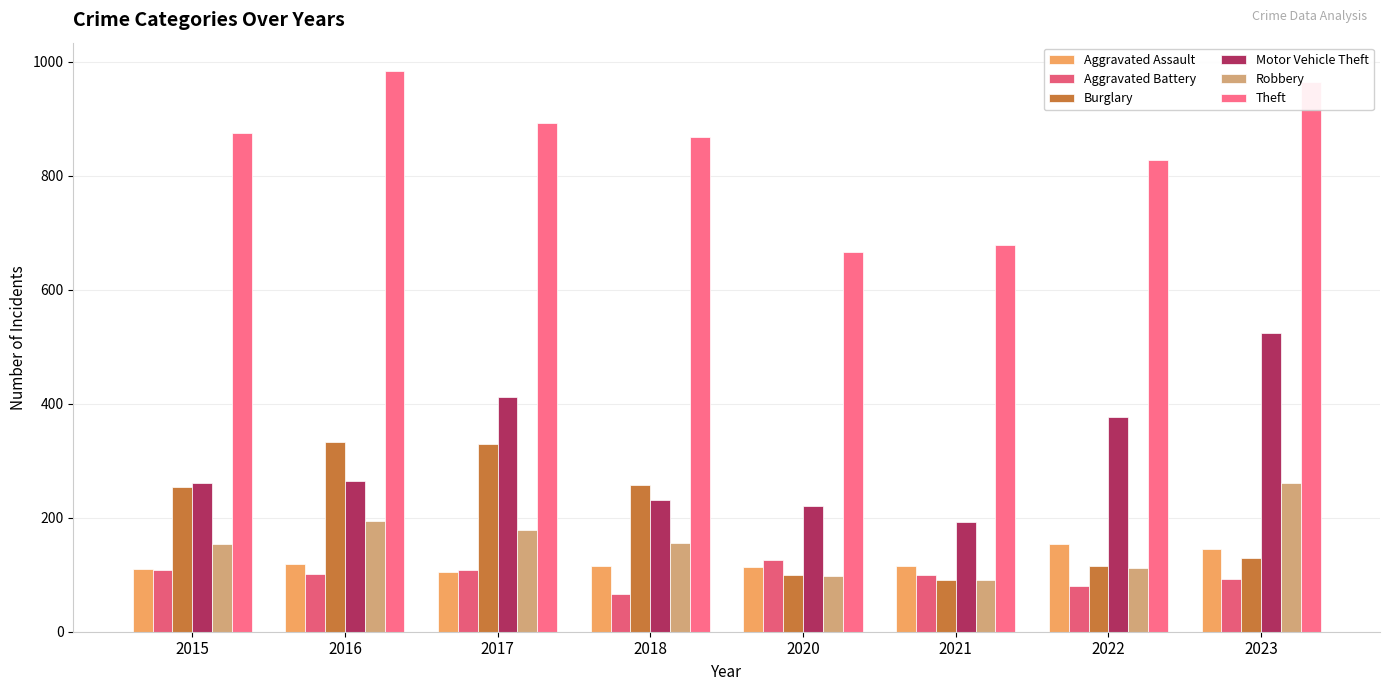

The value of Motor Vehicle Theft at 2018 is 231. True or false?

True